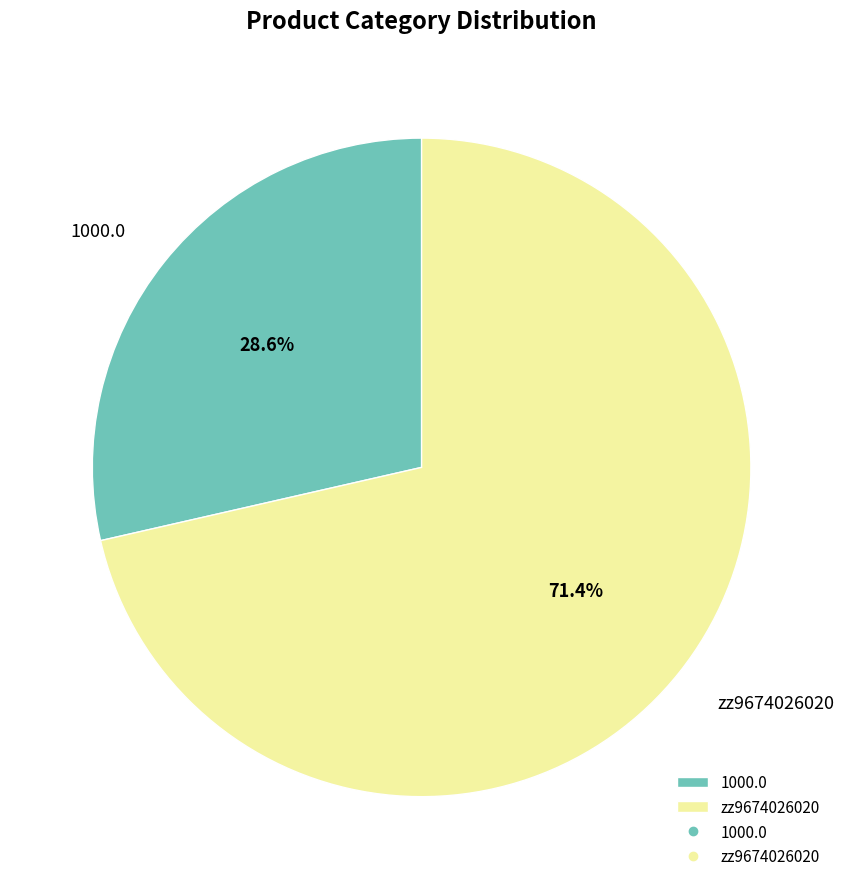

Does zz9674026020 represent more than half of the total?

Yes